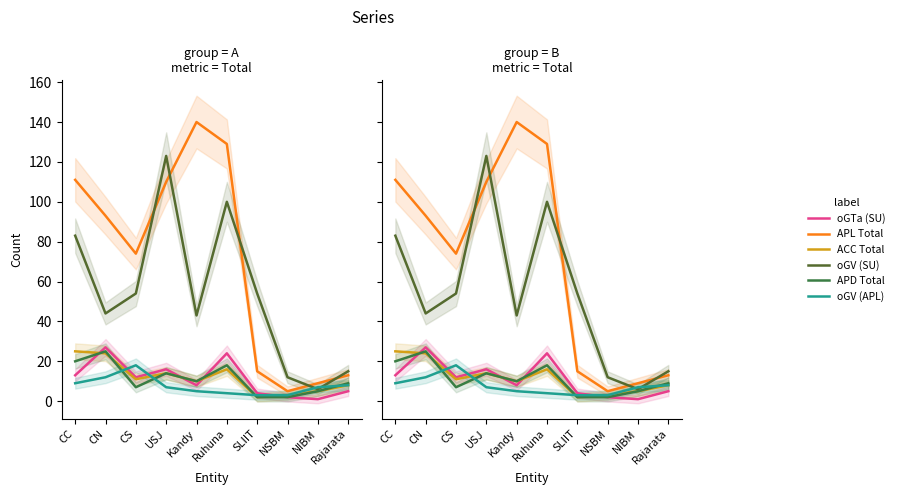

What is the difference between the highest and lowest values at Rajarata?

10